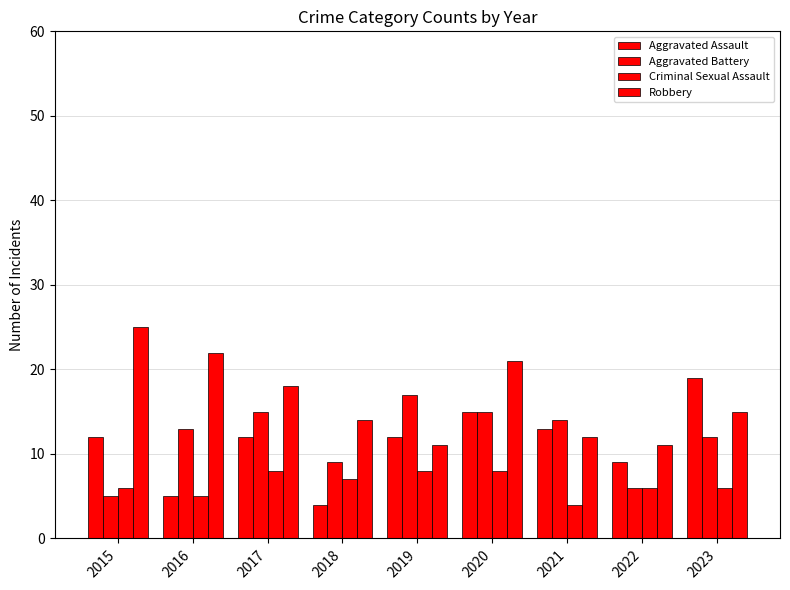

Between 2019 and 2017, which is larger?

2019